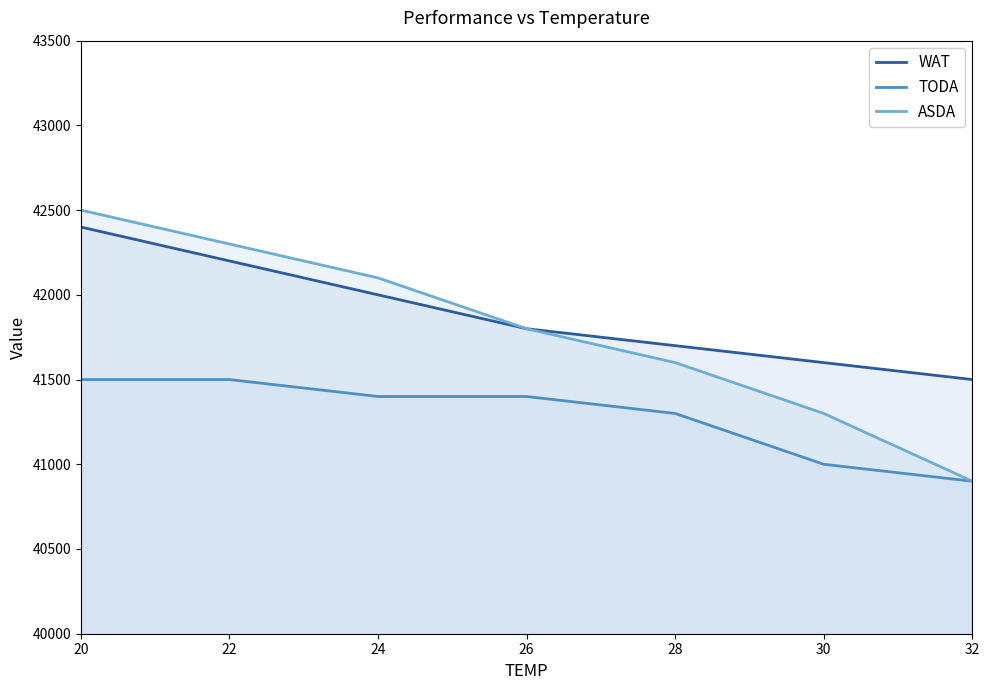

True or false: TODA and WAT intersect in this chart.

False